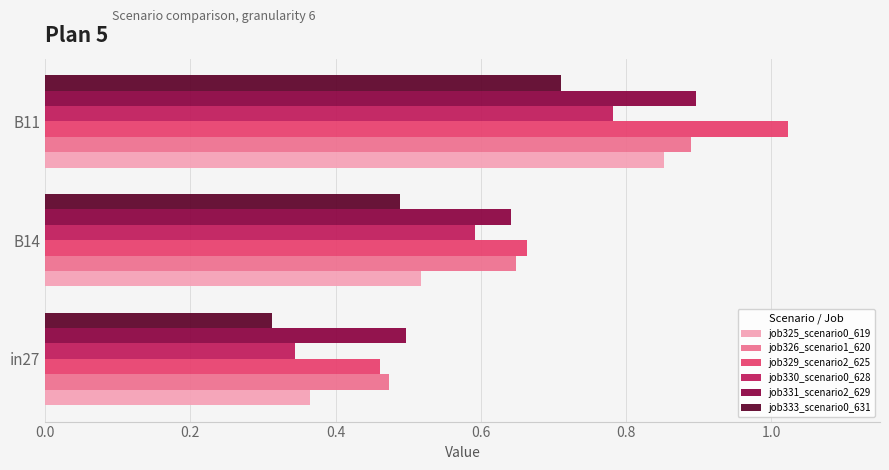

The job331_scenario2_629 series shows 0.6 at B14. True or false?

True